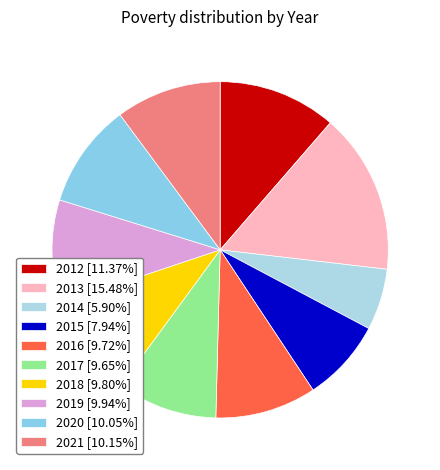

Is 2014 the majority of the pie?

No